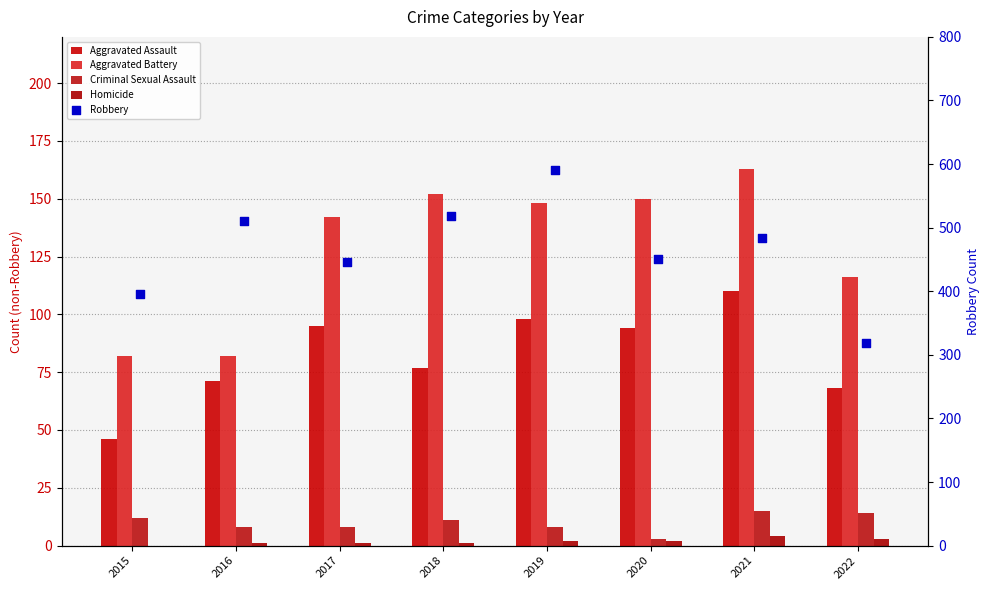

At which category is the sum across all series the highest?

2019